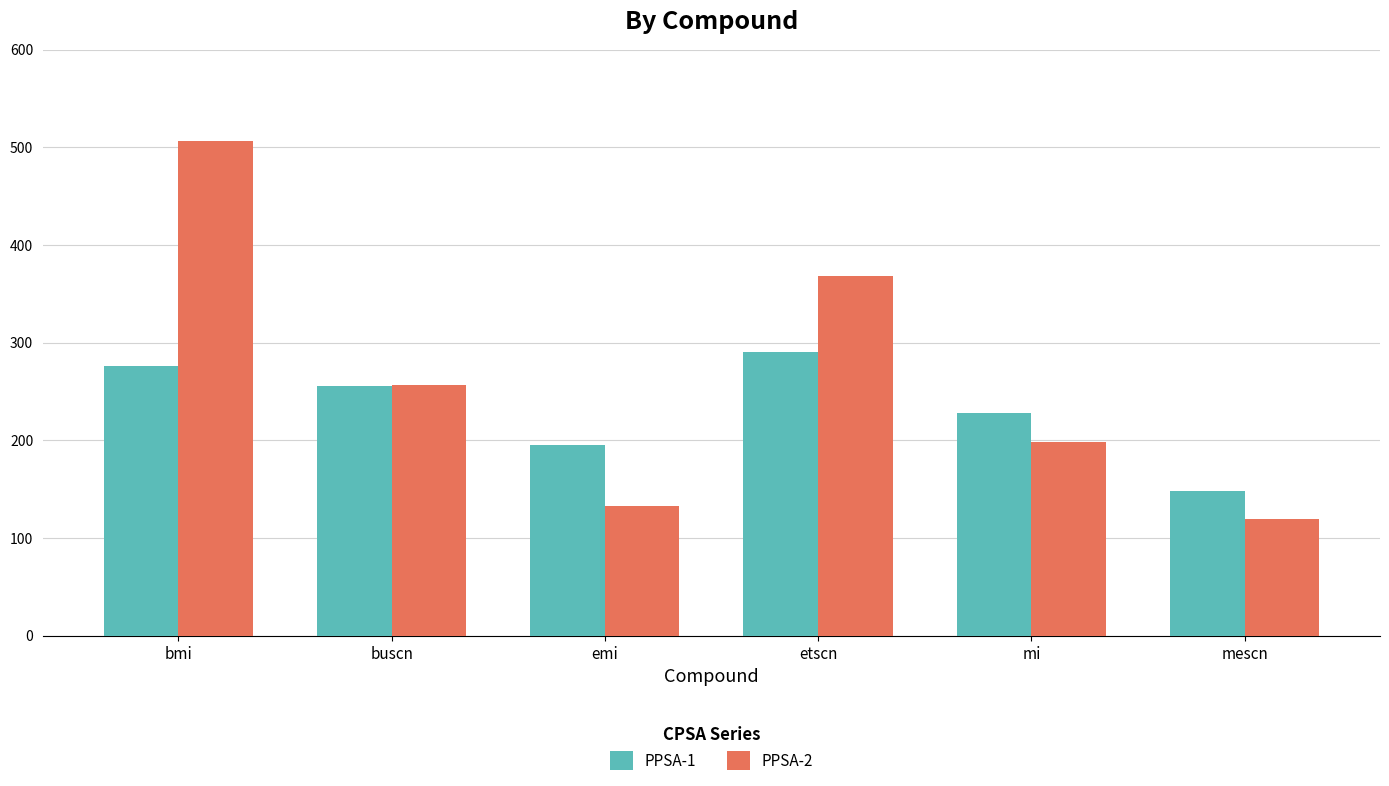

Which category has the highest value across all series?

bmi